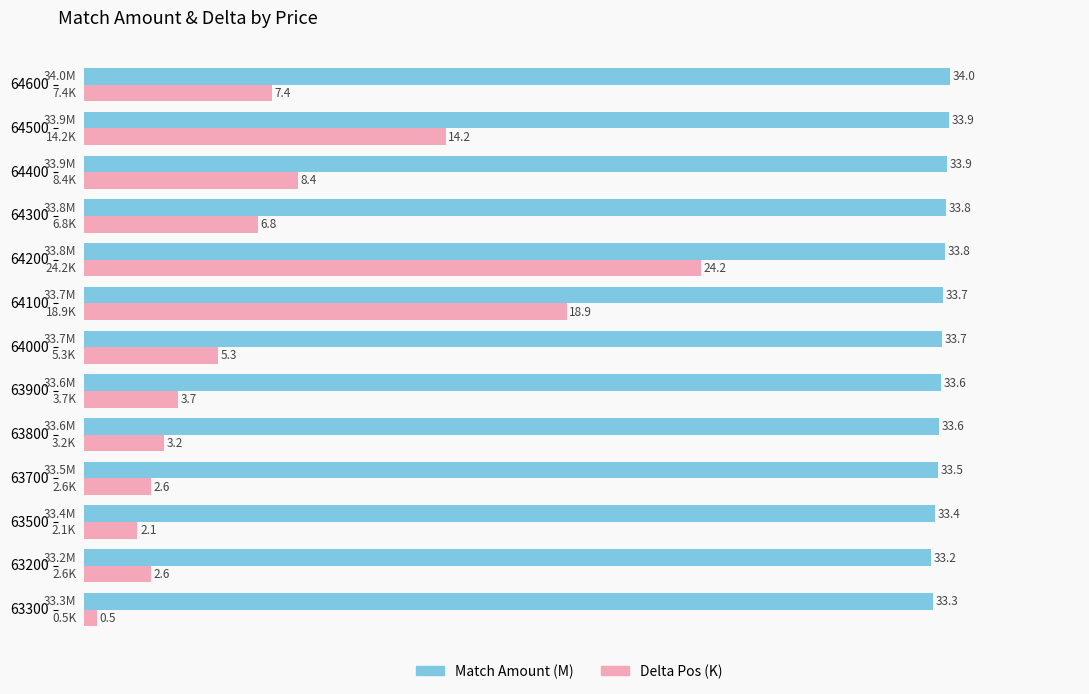

What is the difference between the highest and lowest values at 63900?

29.9